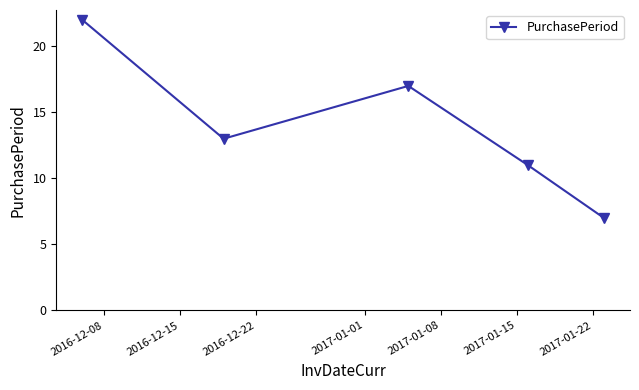

What is the smallest value displayed?

7